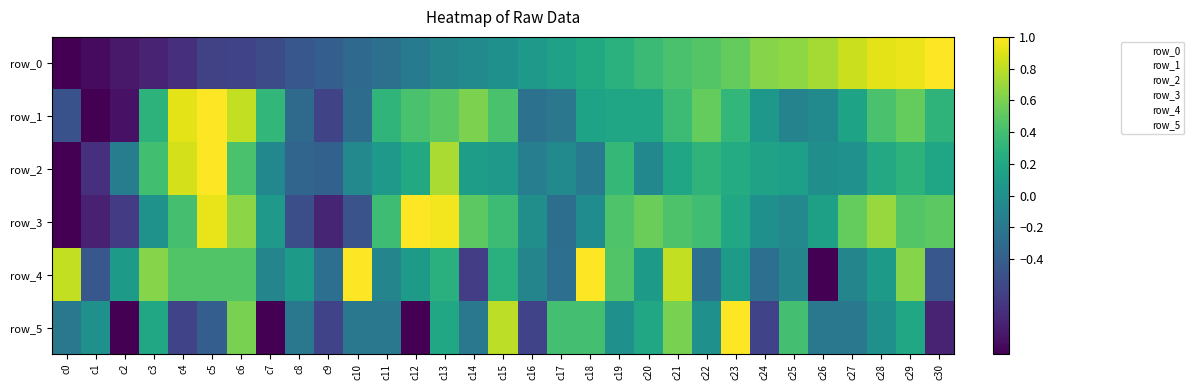

What is the difference between the row_0 values at c26 and c24?

0.1